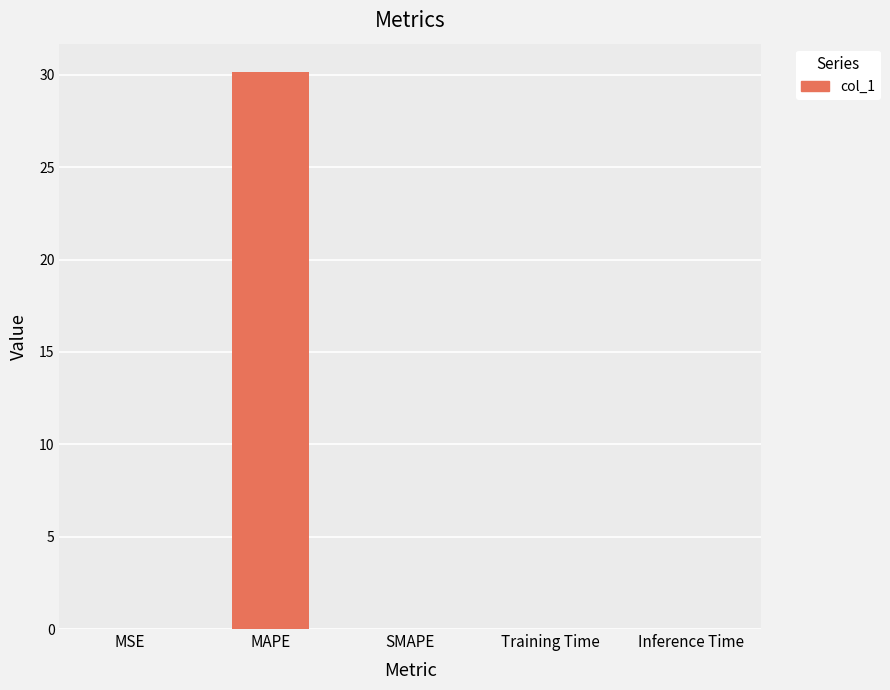

At which category does the chart reach its peak across all series?

MAPE